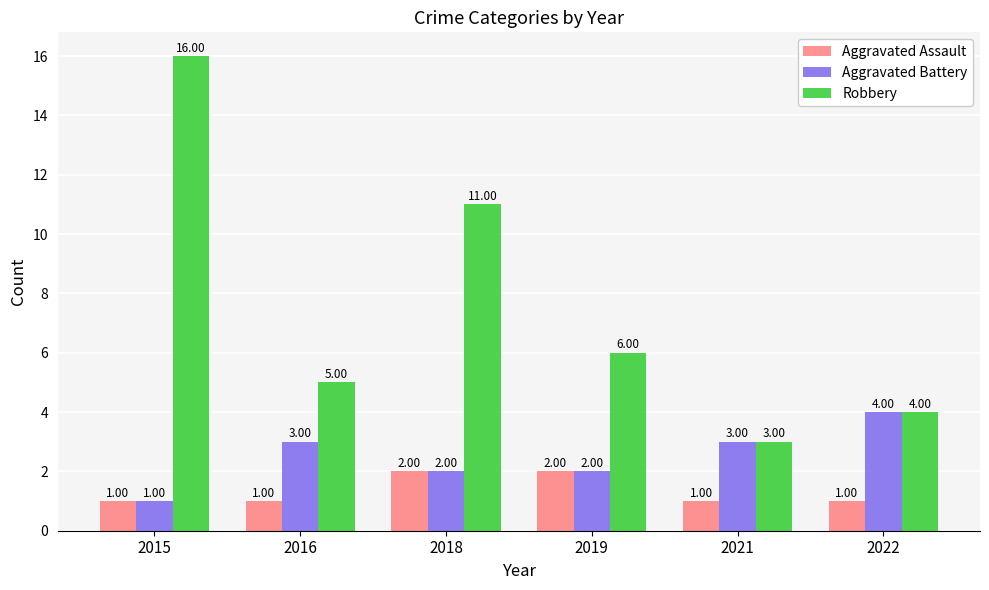

What is the difference between the maximum and minimum values in the Aggravated Assault series?

1